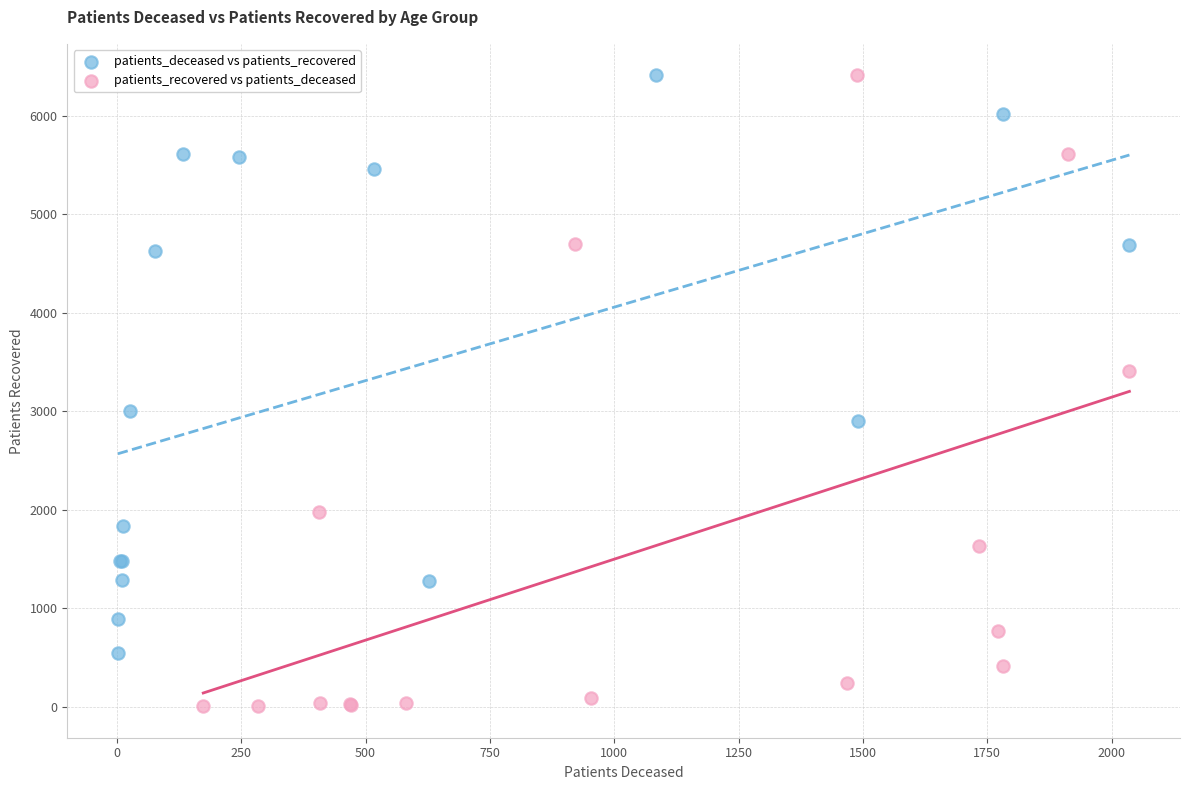

Which series contains the lowest Y value?

patients_recovered vs patients_deceased